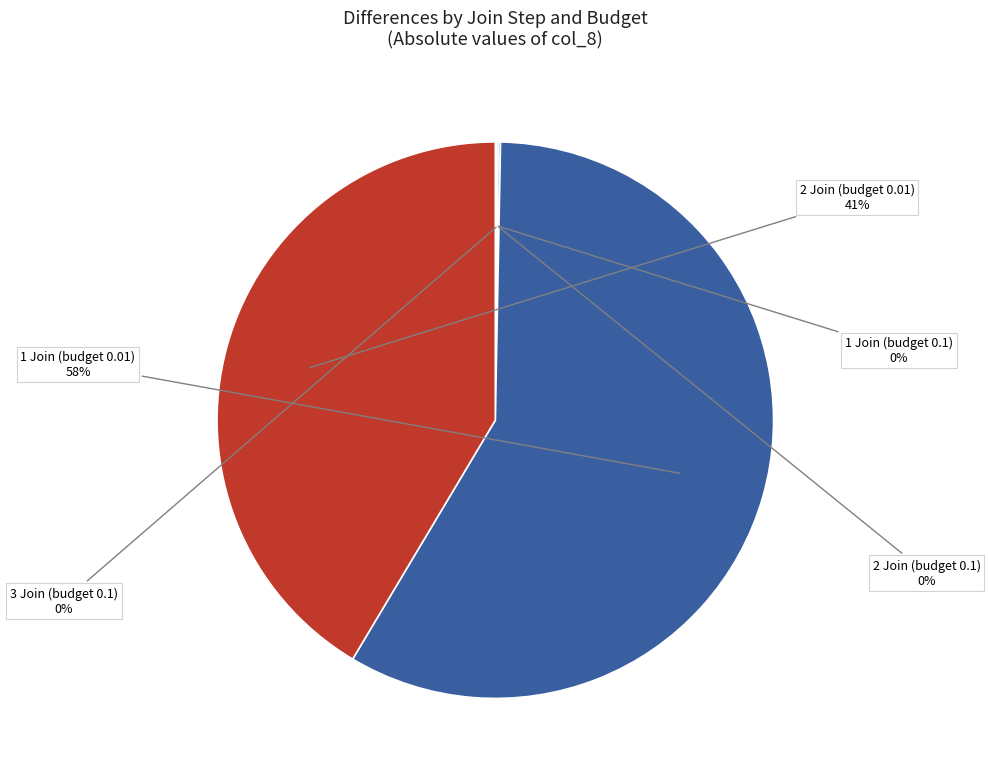

Is there a majority slice in this chart?

Yes